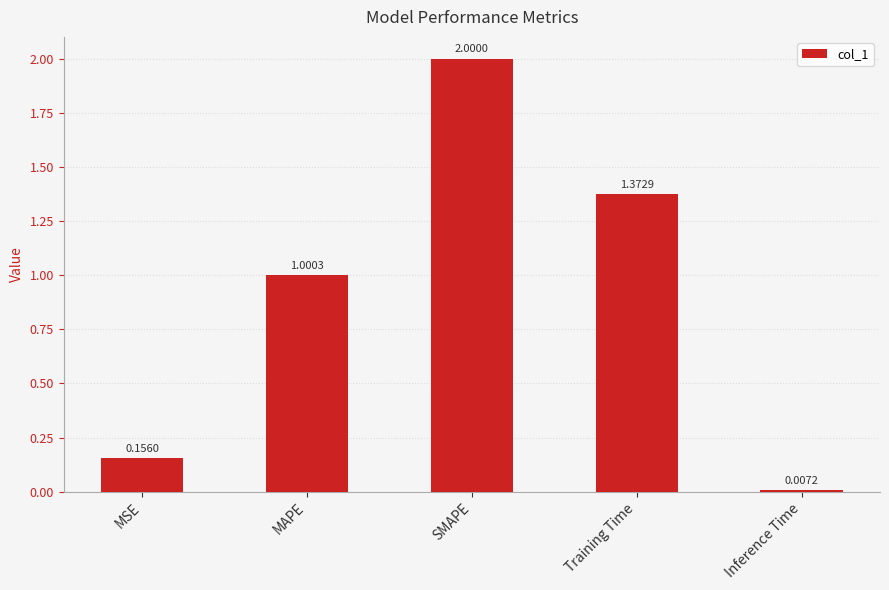

What position from the right is MSE?

5